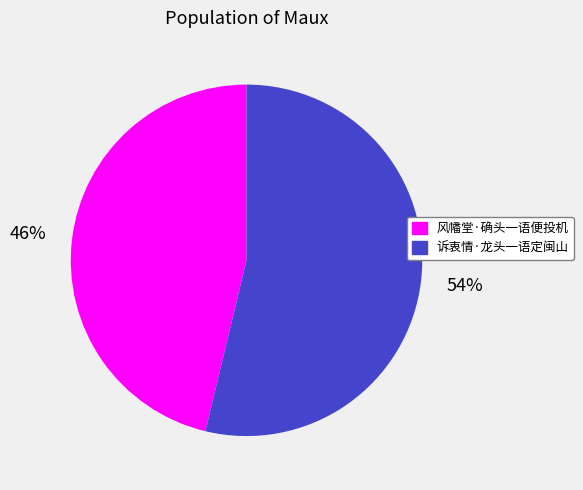

To the nearest percent, what is the difference between the largest and smallest slice percentages?

8%